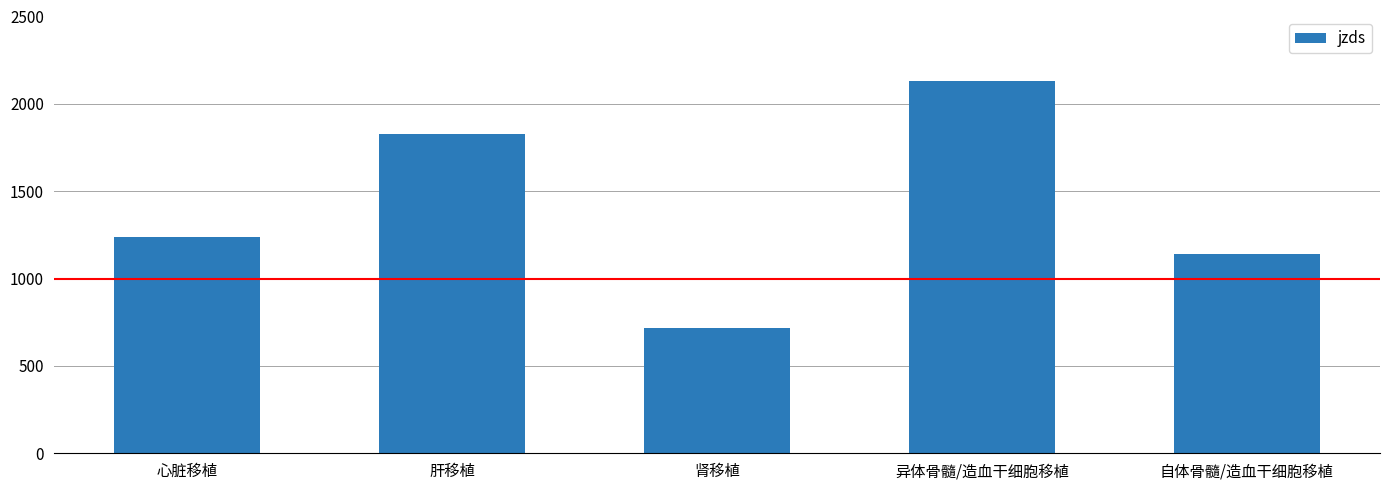

Are the bars horizontal?

No